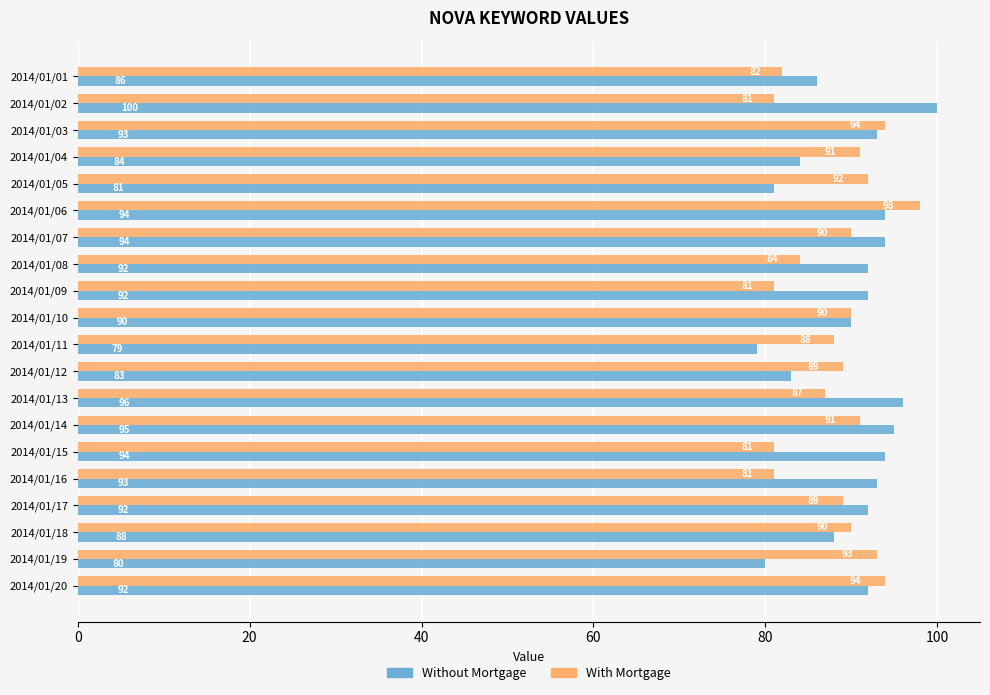

Which series has the widest spread of values?

Without Mortgage